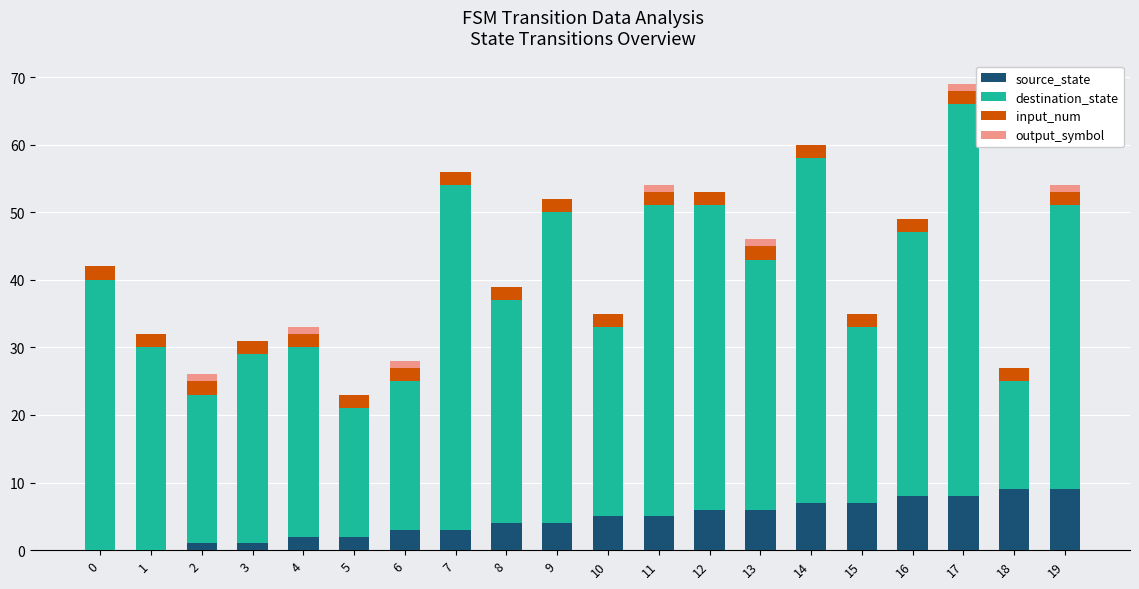

What is the total value across all series at 19?

54